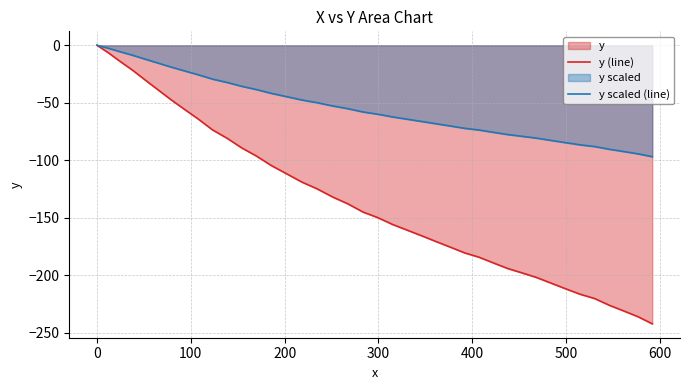

Which series has the largest total across all categories?

y scaled (line)